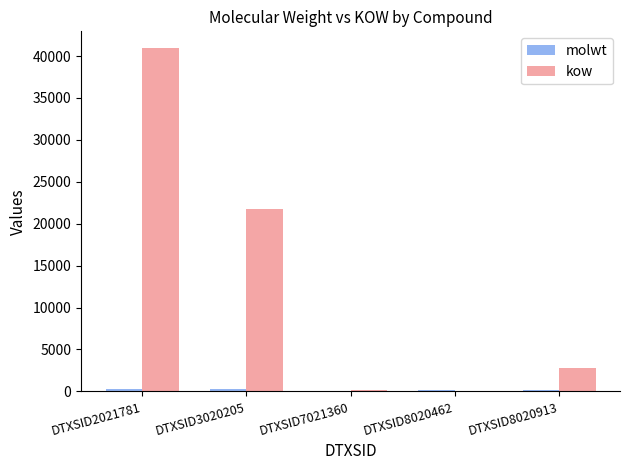

Which series has the largest range (max minus min)?

kow